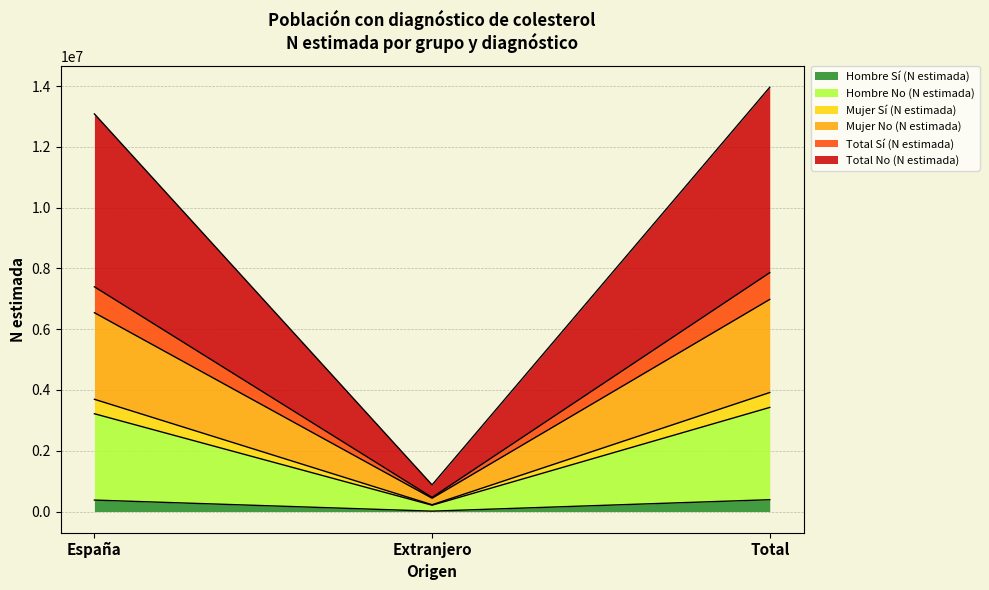

The Total No (N estimada) series shows 117941 at Extranjero. True or false?

False